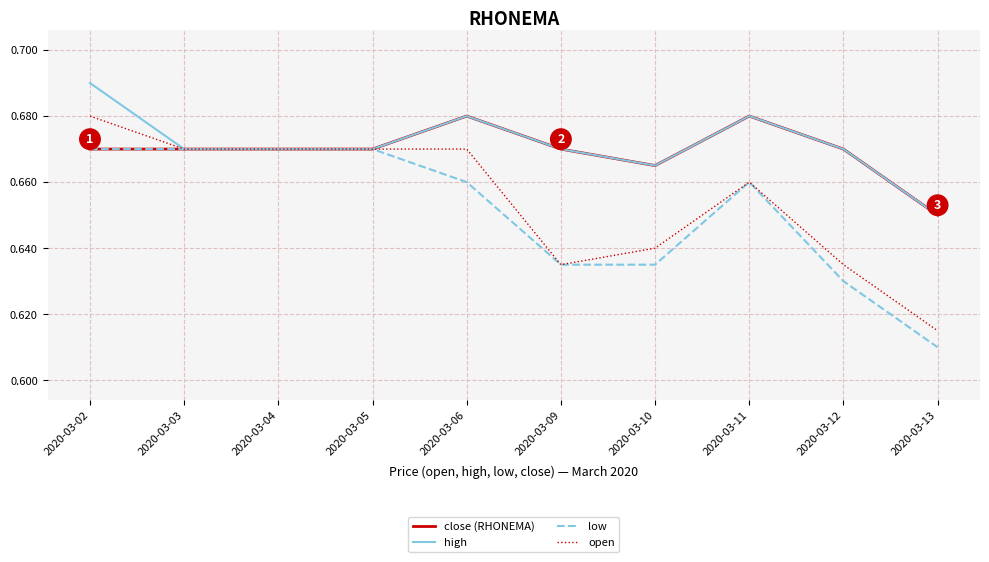

What is the total value across all series at 2020-03-13?

2.5